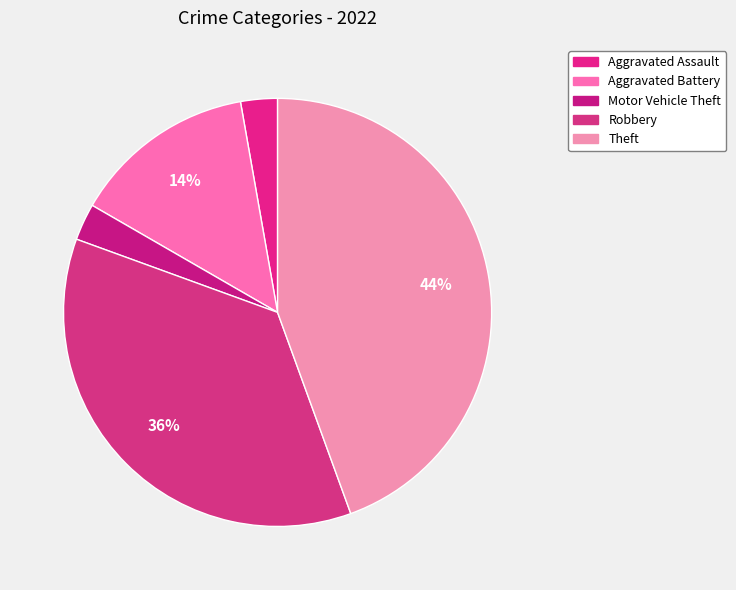

How many slices are in this pie chart?

5